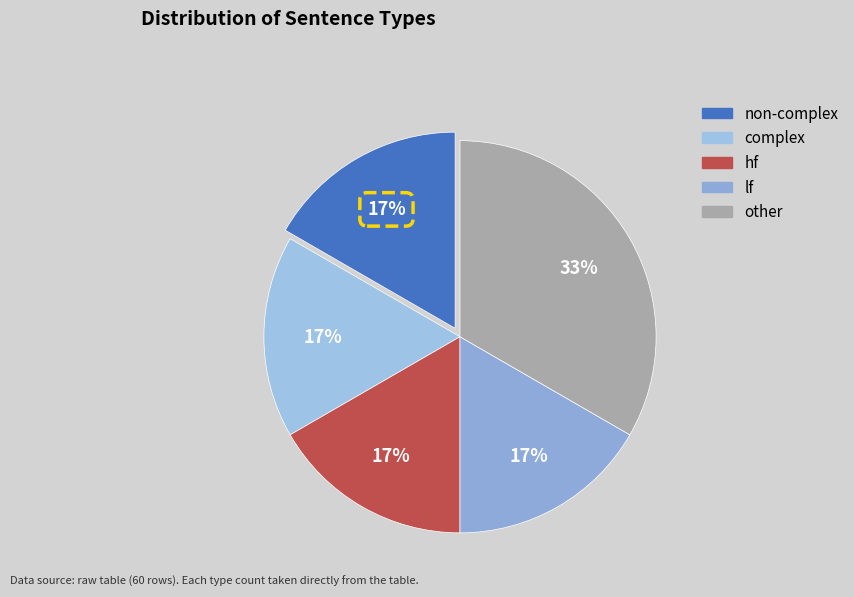

True or false: other accounts for 33% of the total.

True